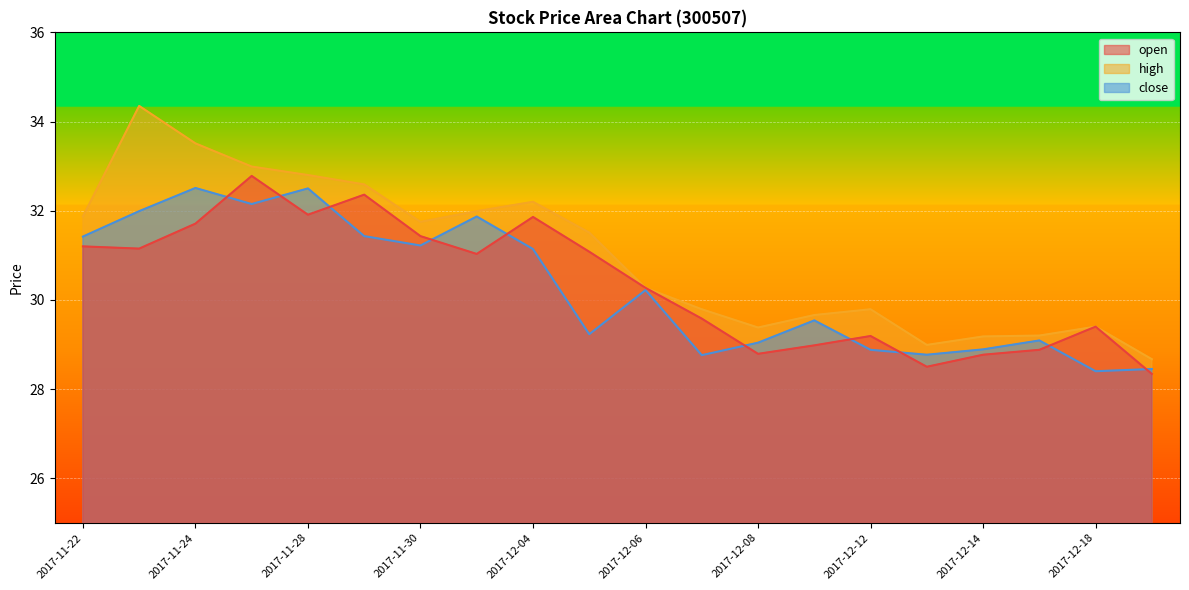

What are all the series names shown in the legend?

open, high, close